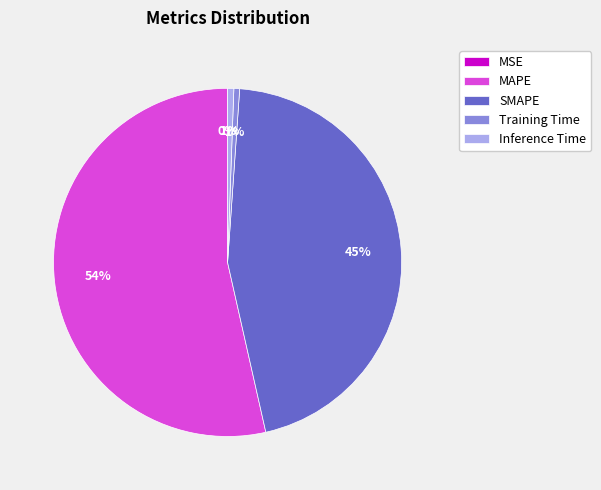

Is the sum of SMAPE and MAPE greater than half?

Yes